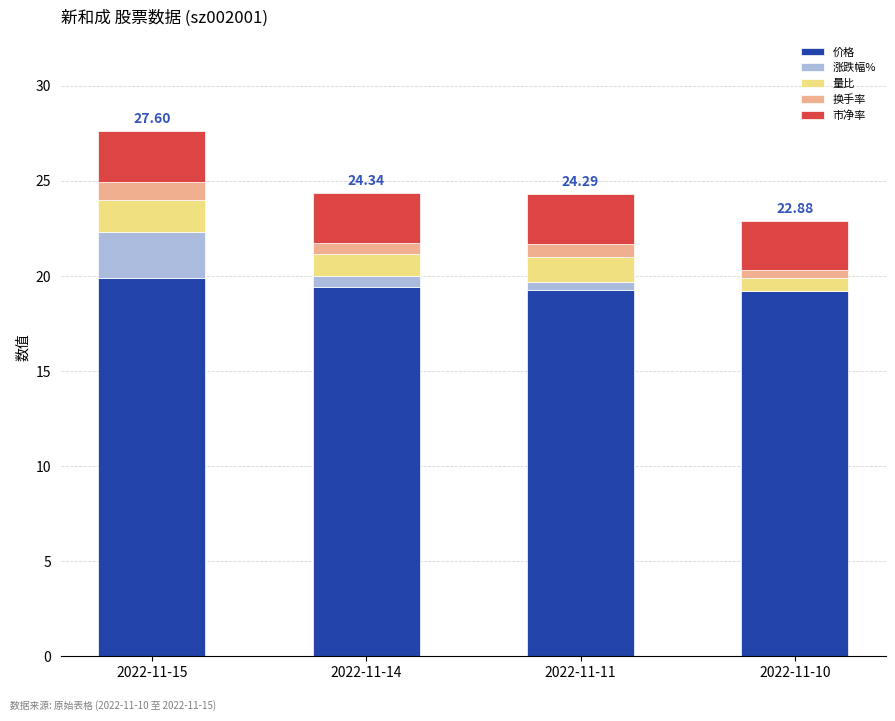

At which category is the sum across all series the highest?

2022-11-15